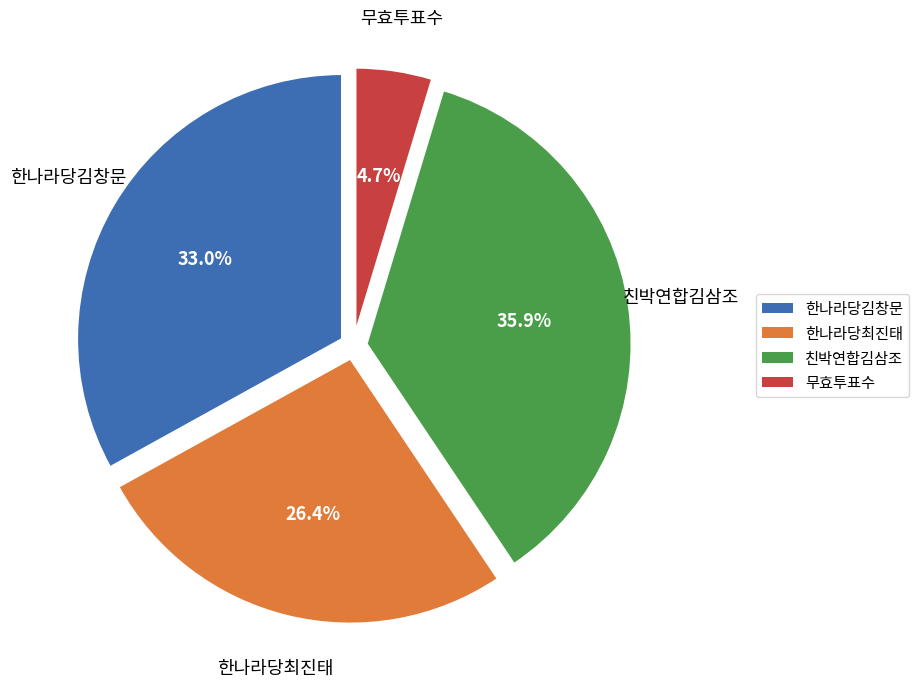

Rank the categories by value from lowest to highest.

무효투표수, 한나라당최진태, 한나라당김창문, 친박연합김삼조